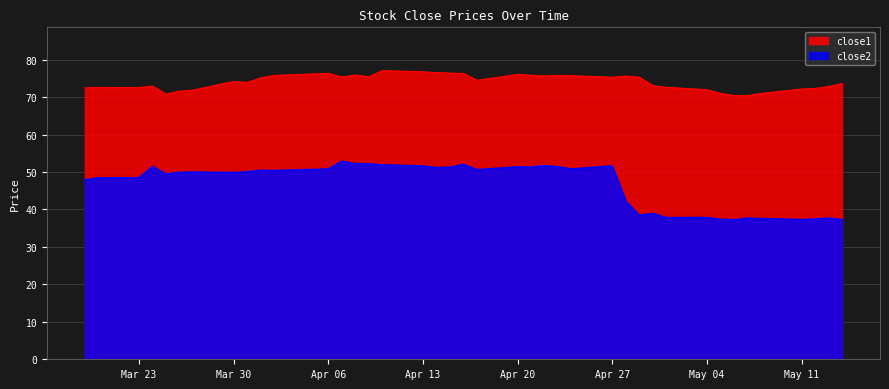

What is the highest value of the close2 series?

52.9